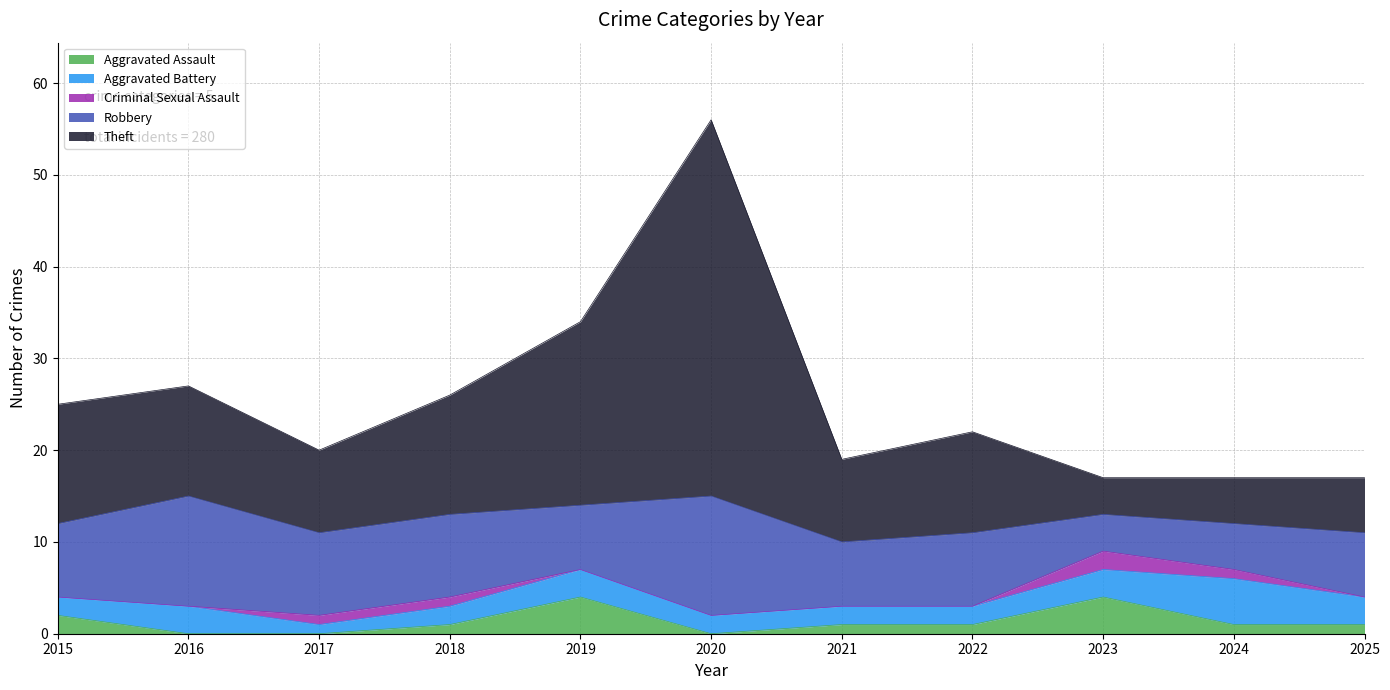

Which category has the highest value across all series?

2020